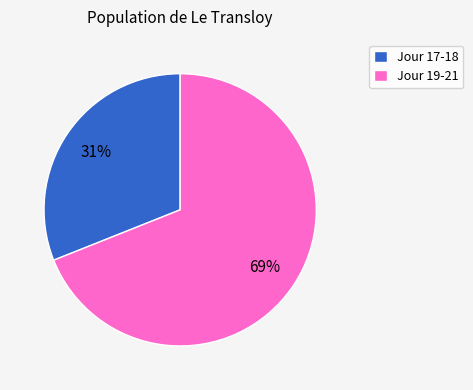

Do Jour 19-21 and Jour 17-18 together represent more than half of the pie?

Yes